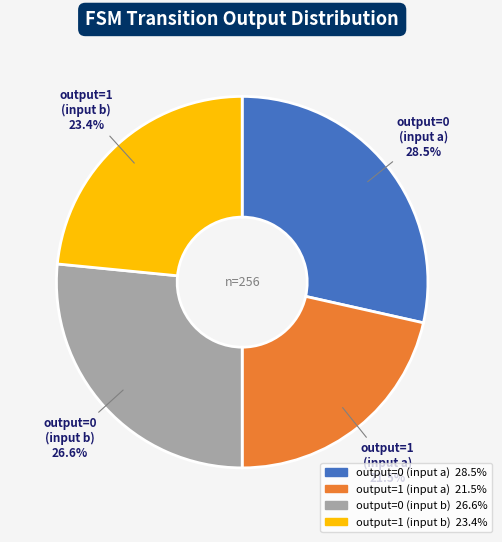

Is there a majority slice in this chart?

No